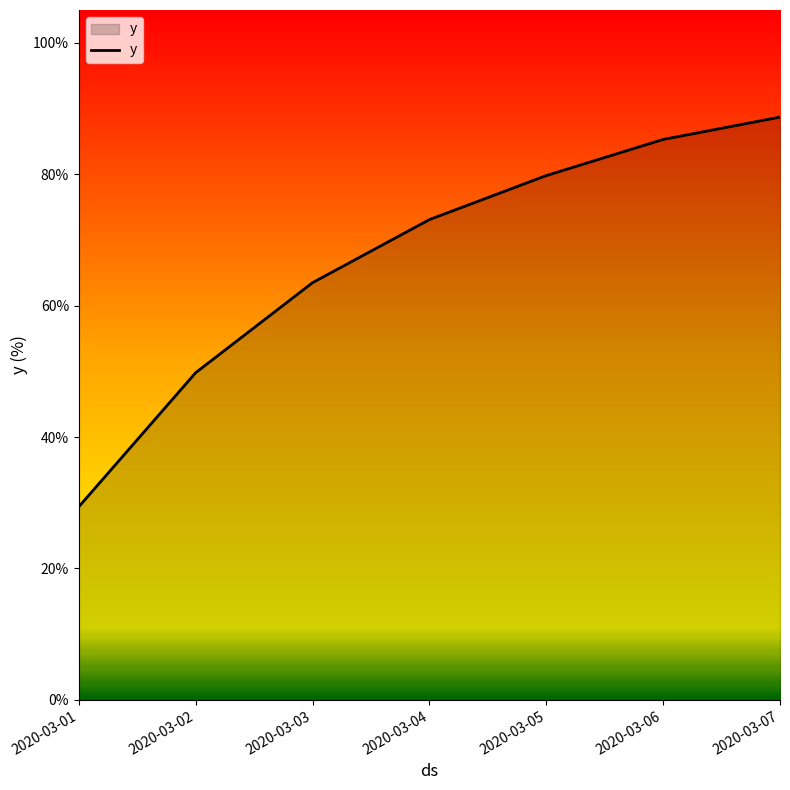

What is the change in value from 2020-03-02 to 2020-03-07?

+38.9